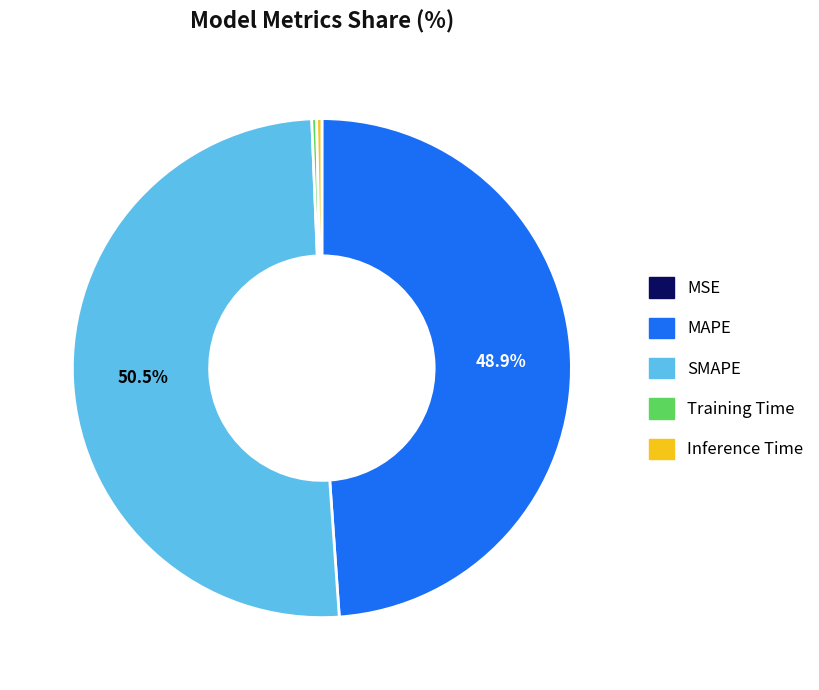

Which slice is the largest?

SMAPE